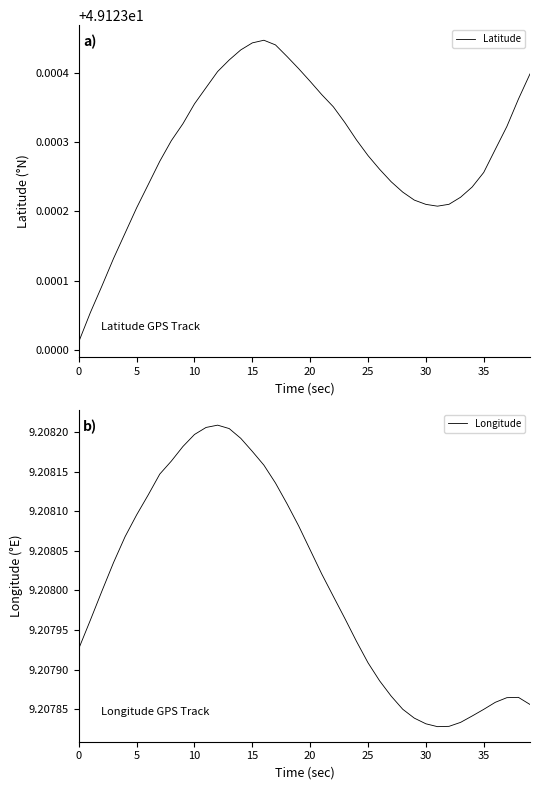

At which category does the chart reach its peak across all series?

16